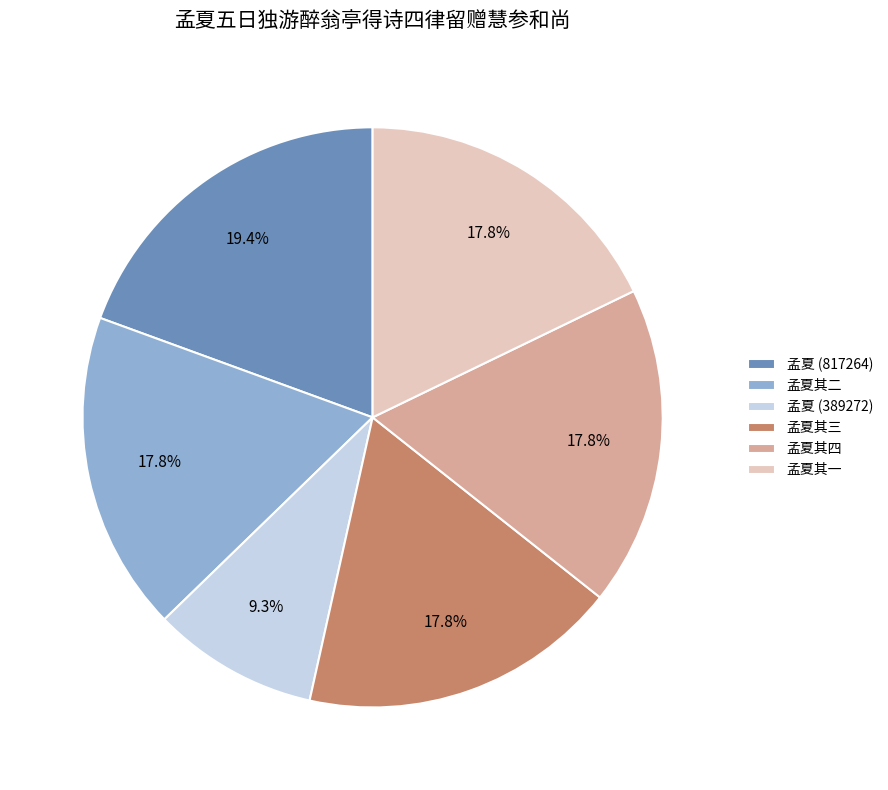

Approximately how many times larger is the value at 孟夏其二 compared to 孟夏 (817264)?

0.9